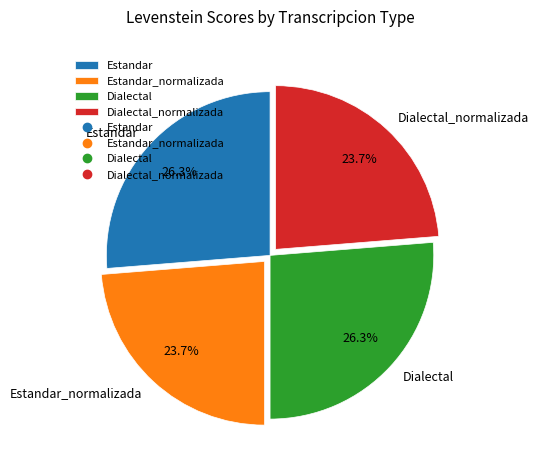

To the nearest percent, what is the combined percentage of Dialectal_normalizada and Estandar?

50%